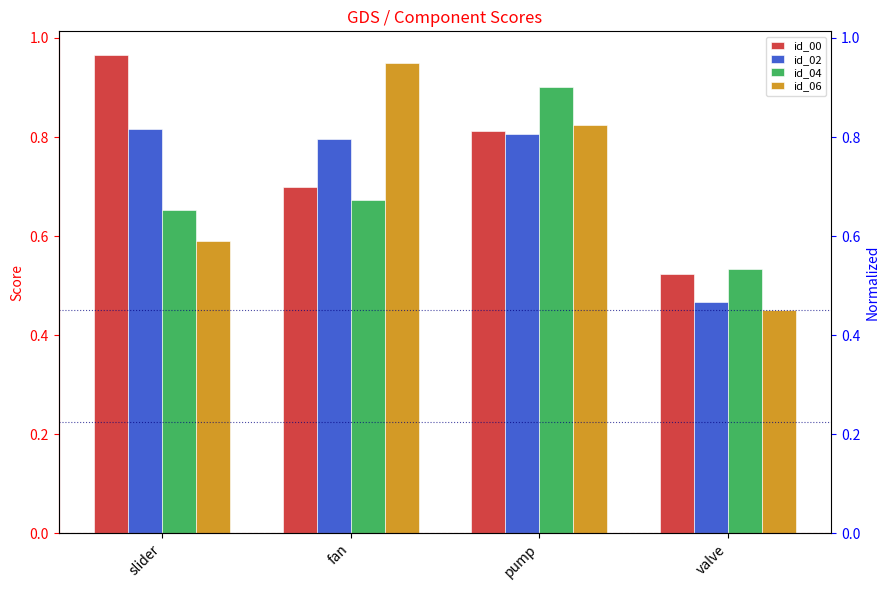

Rank the series by their maximum value, from lowest to highest.

id_02, id_04, id_06, id_00